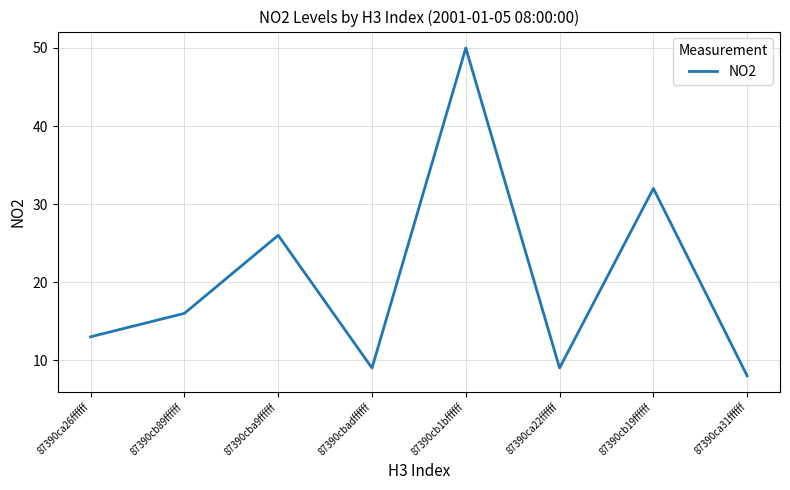

How many distinct data groups are displayed?

1